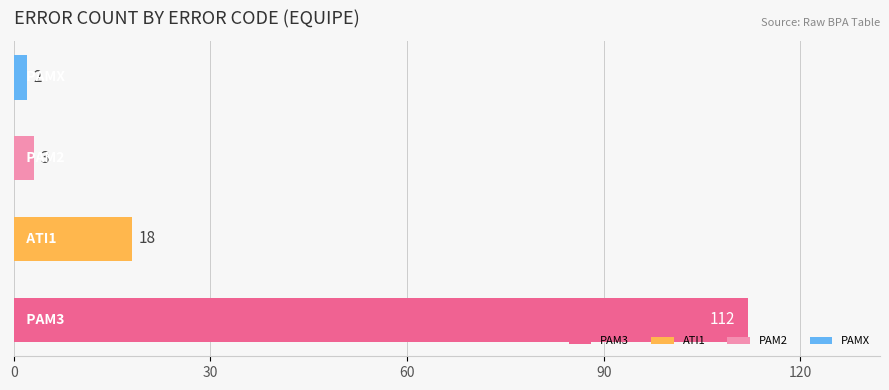

Are the bars horizontal?

Yes